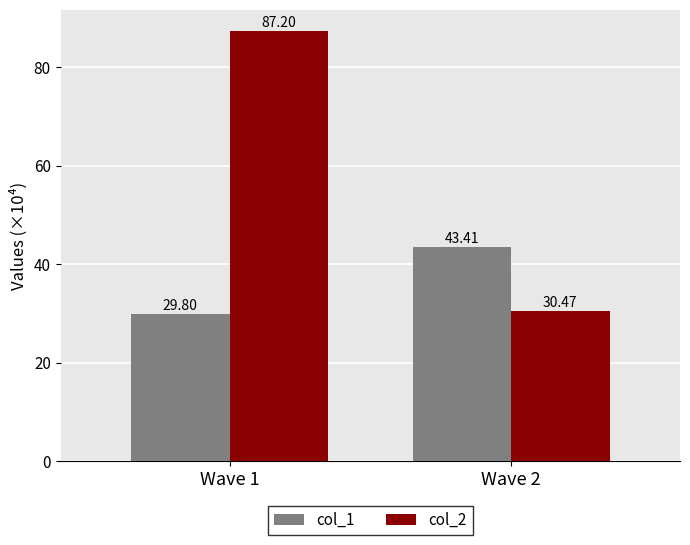

What is the total value across all series at Wave 1?

117.0